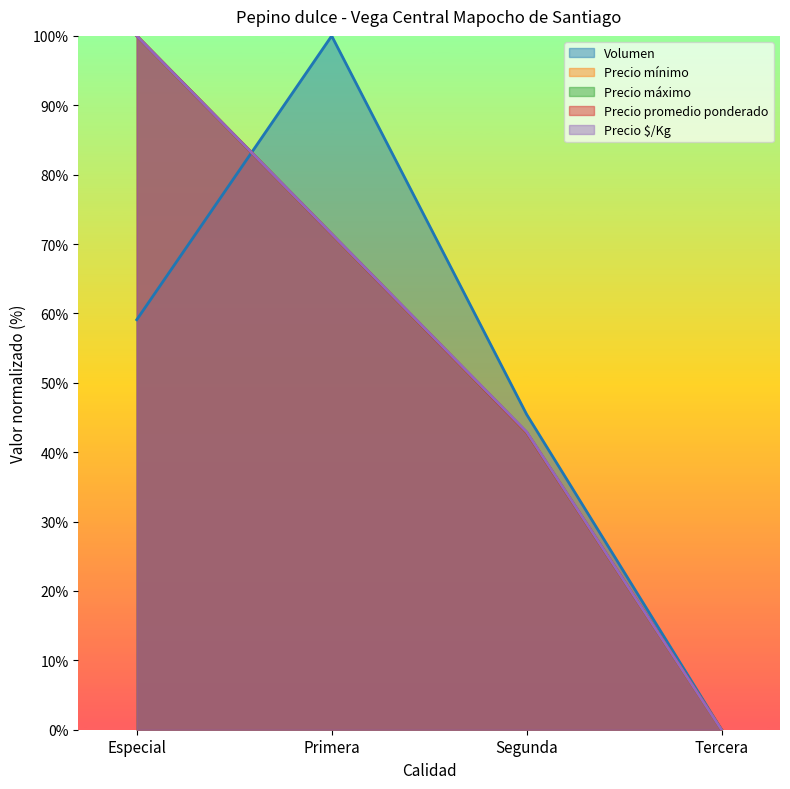

What position from the left is Segunda?

3